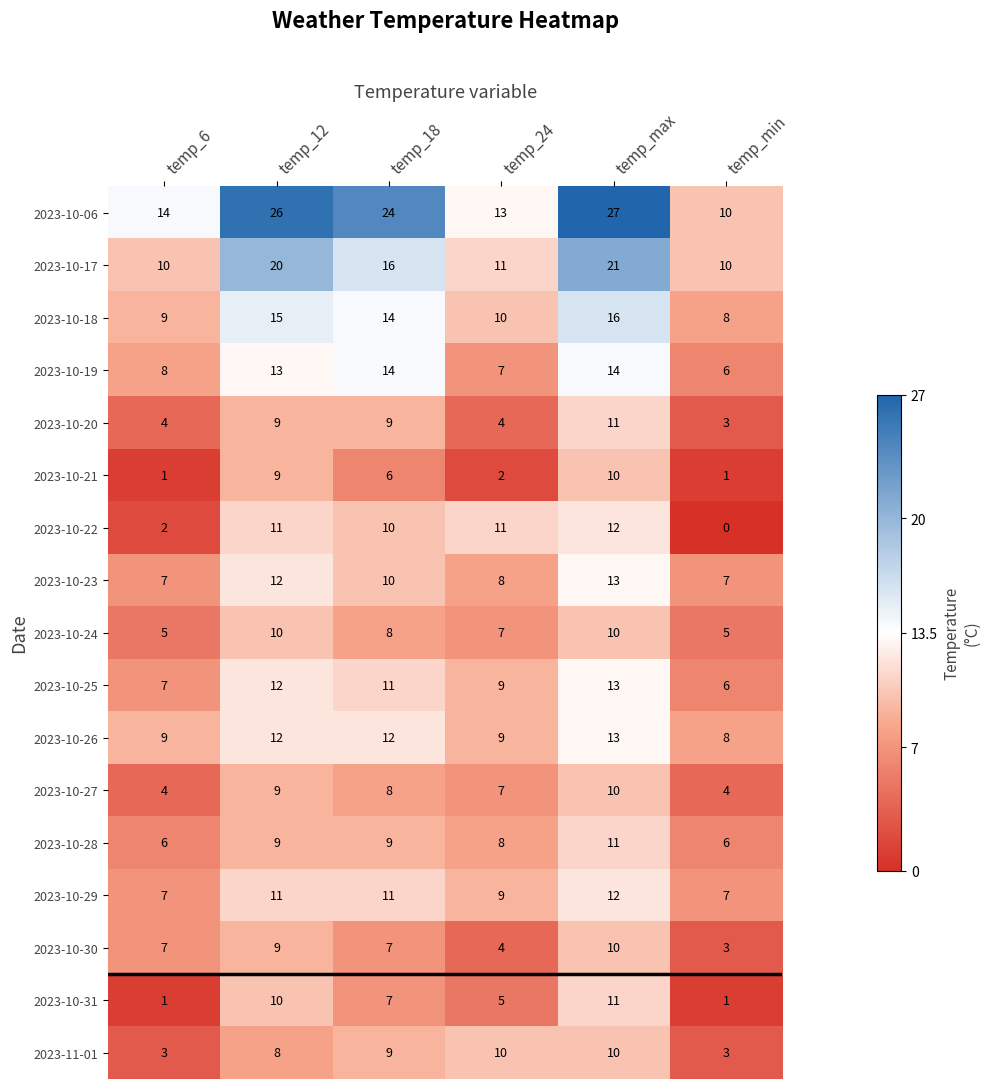

What is the spread (max minus min) of values at temp_min?

10